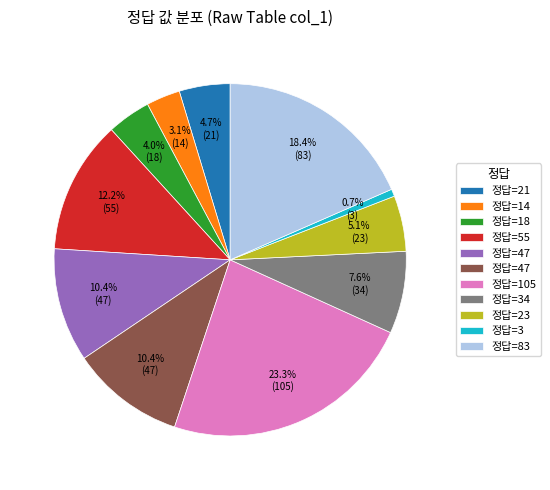

Is there any slice that represents more than half of the pie?

No